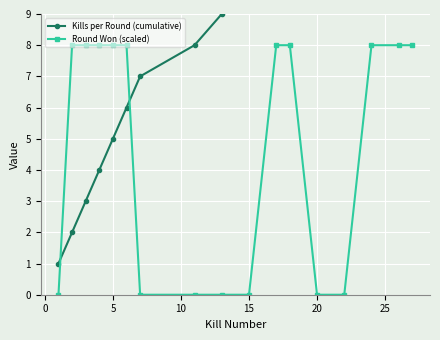

What is the maximum value for Round Won (scaled)?

8